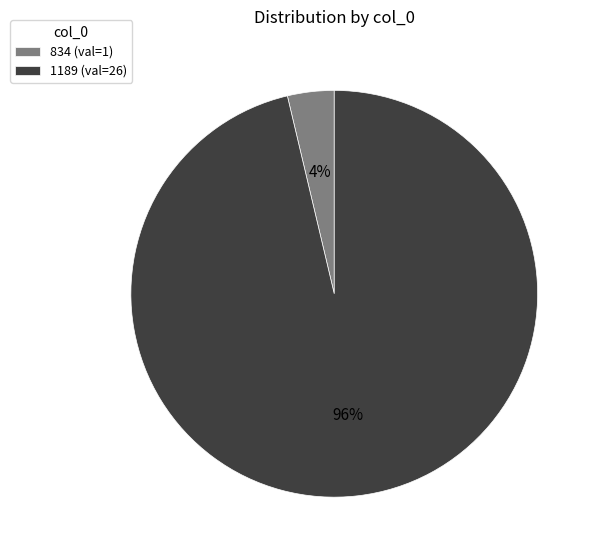

True or false: 1189 accounts for 90% of the total.

False